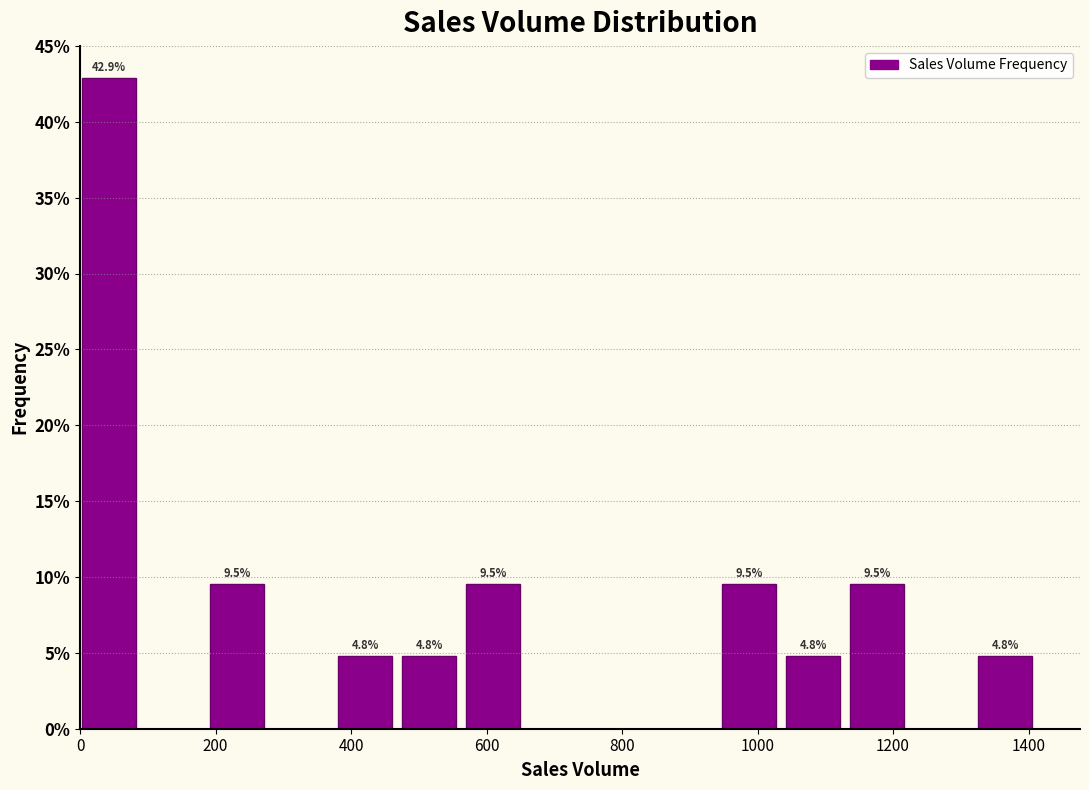

Which range on the x-axis has the tallest bar?

0 to 100